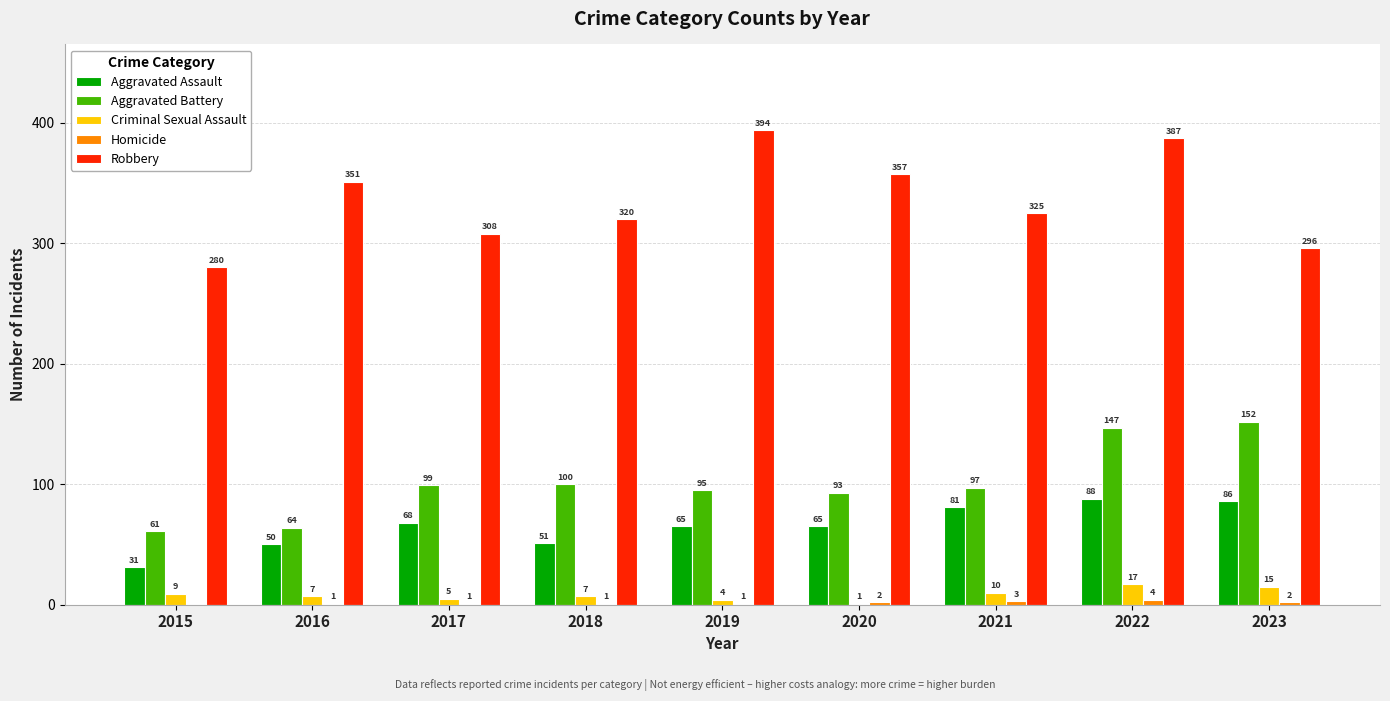

How many data points does each series have?

9